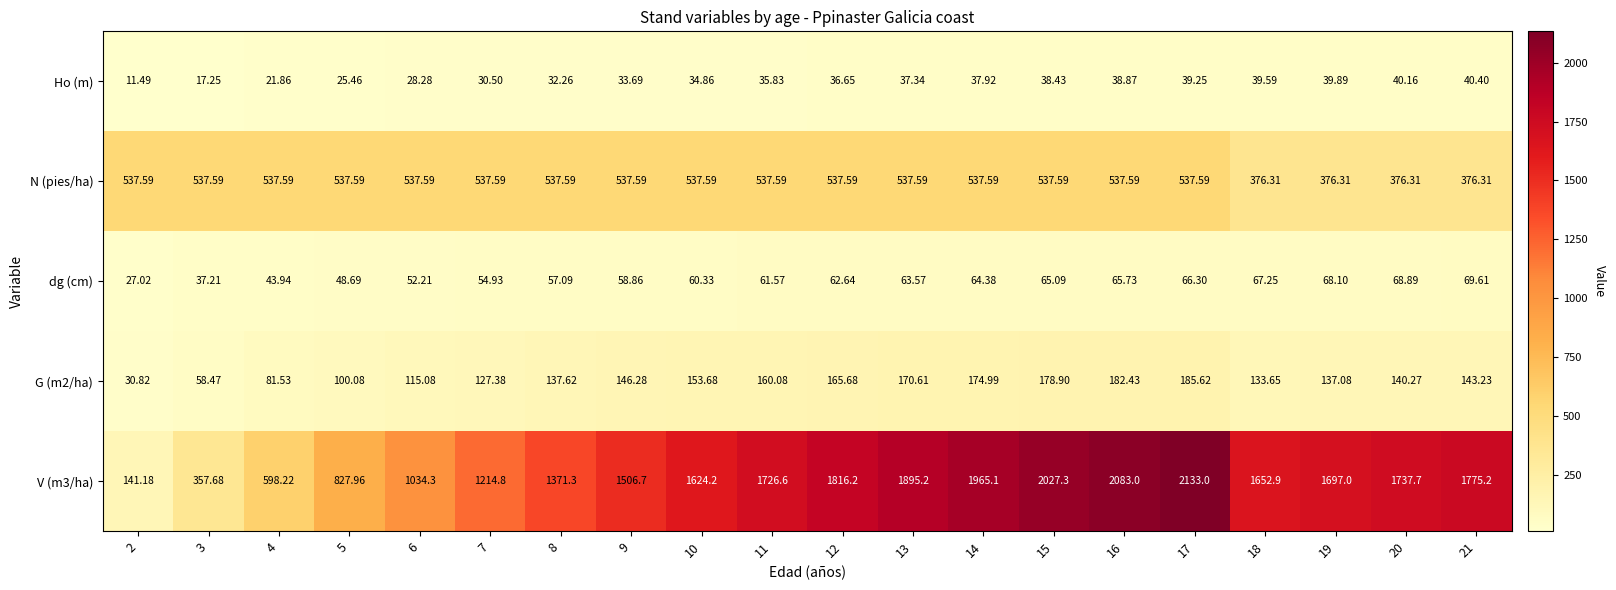

Is the value of N (pies/ha) at 16 greater than the value of V (m3/ha) at 9?

No